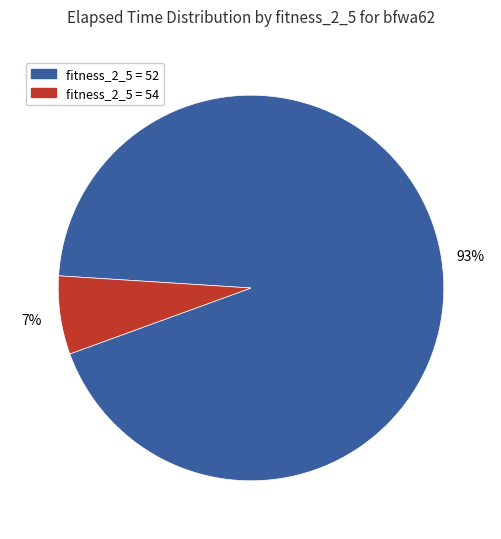

To the nearest percent, what is the average slice percentage?

50%